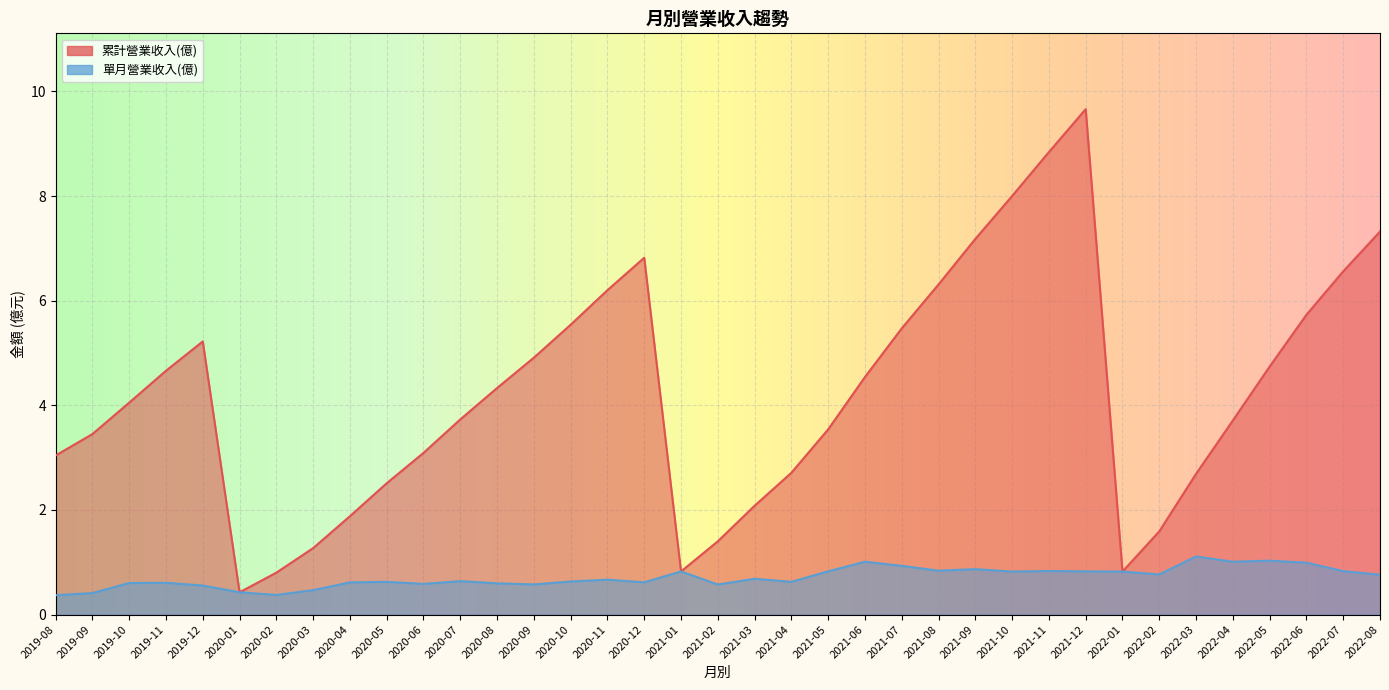

Reading left to right, list all the values displayed in this chart.

累計營業收入(億): 3.0	3.5	4.0	4.7	5.2	0.4	0.8	1.3	1.9	2.5	3.1	3.7	4.3	4.9	5.5	6.2	6.8	0.8	1.4	2.1	2.7	3.5	4.5	5.5	6.3	7.2	8.0	8.8	9.7	0.8	1.6	2.7	3.7	4.7	5.7	6.6	7.3
單月營業收入(億): 0.4	0.4	0.6	0.6	0.6	0.4	0.4	0.5	0.6	0.6	0.6	0.6	0.6	0.6	0.6	0.7	0.6	0.8	0.6	0.7	0.6	0.8	1.0	0.9	0.8	0.9	0.8	0.8	0.8	0.8	0.8	1.1	1.0	1.0	1.0	0.8	0.8